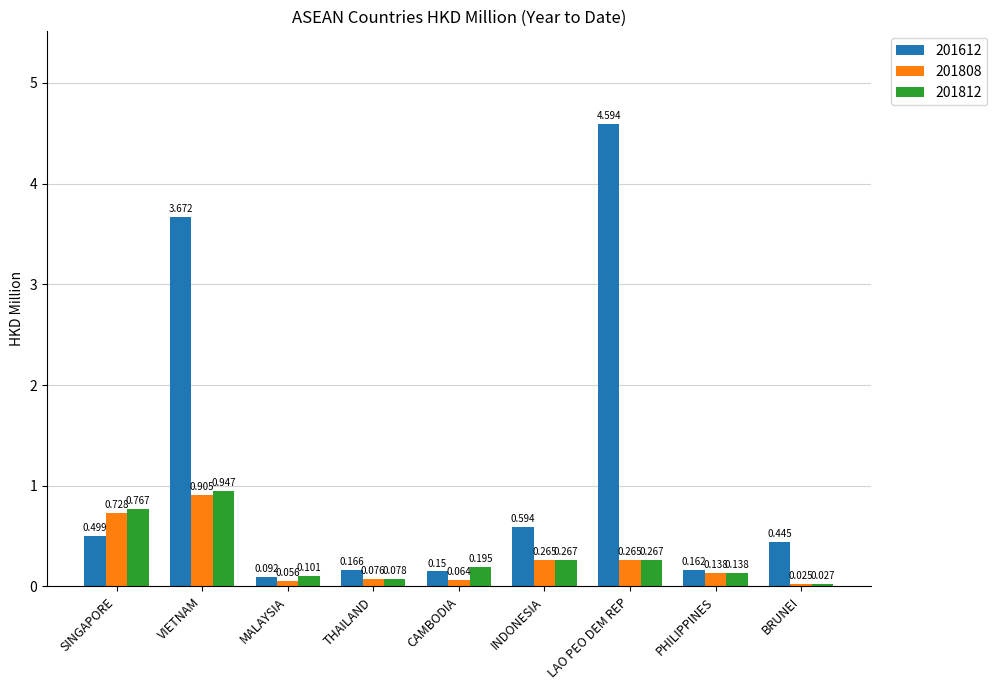

How many bars are there in each group?

3